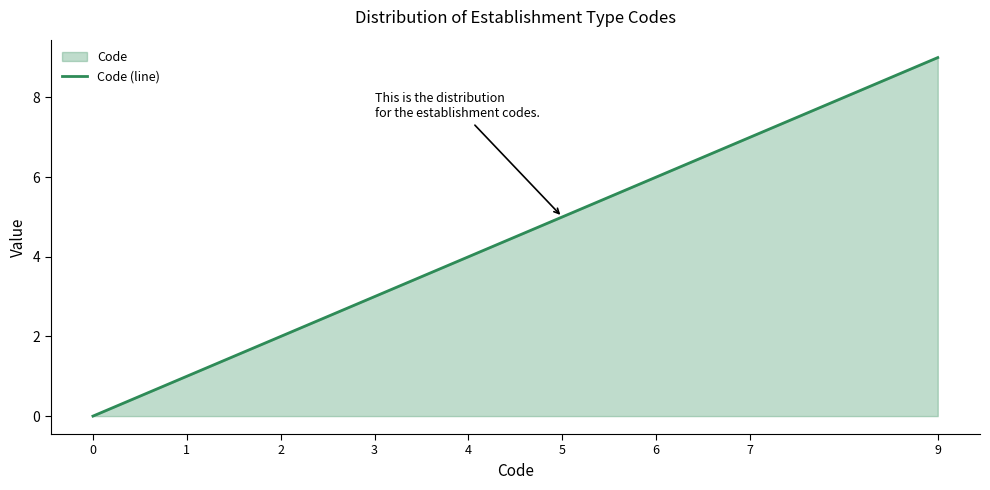

What is the difference between the maximum and minimum values?

9.0